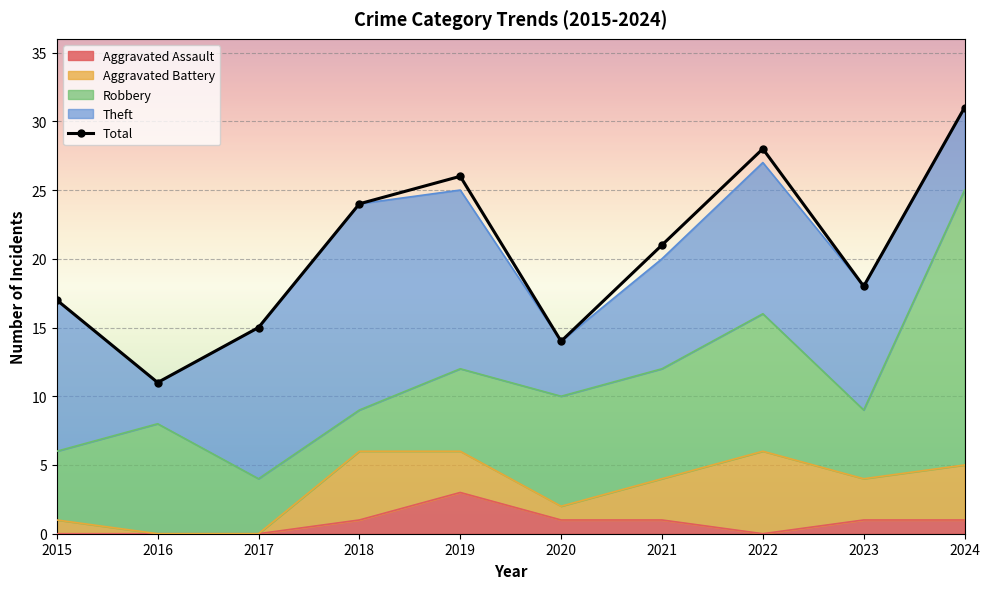

What are all the series names shown in the legend?

Robbery, Theft, Aggravated Battery, Aggravated Assault, Total